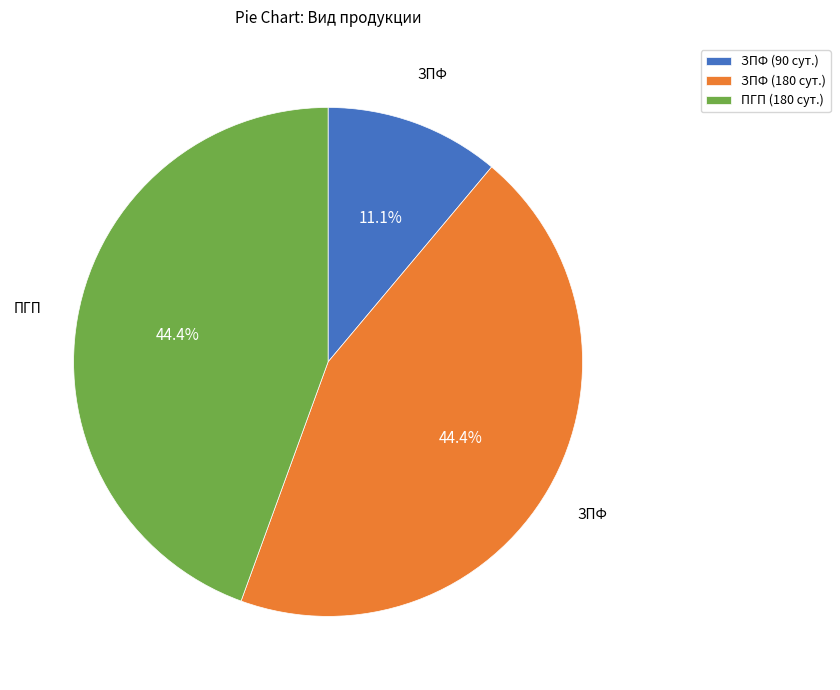

Does any single category account for the majority?

No